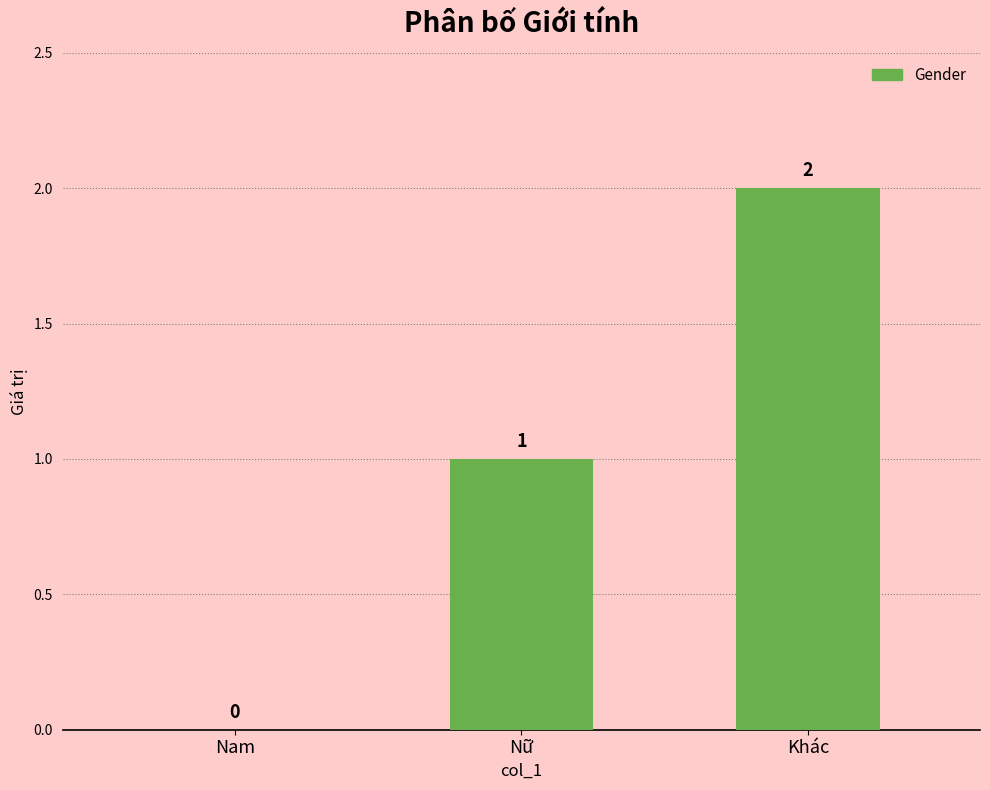

What is the sum of all values?

3